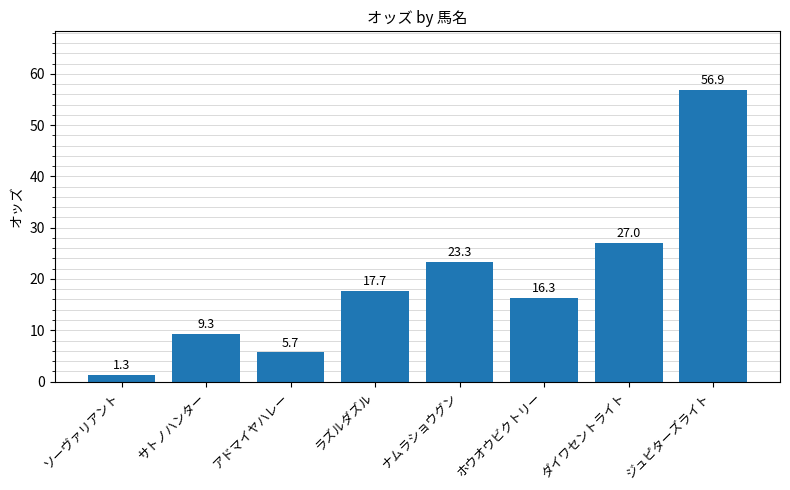

Is it true that the value at ホウオウビクトリー is 16.3?

True